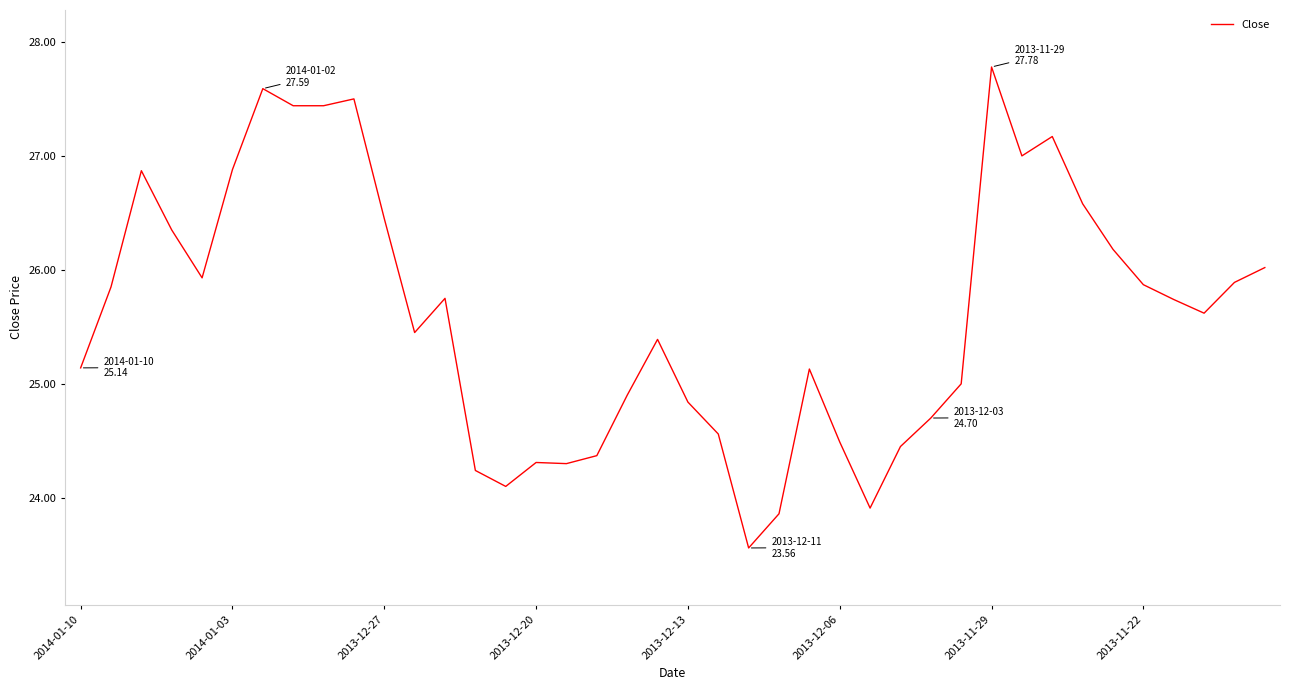

What is the greatest value displayed?

27.8